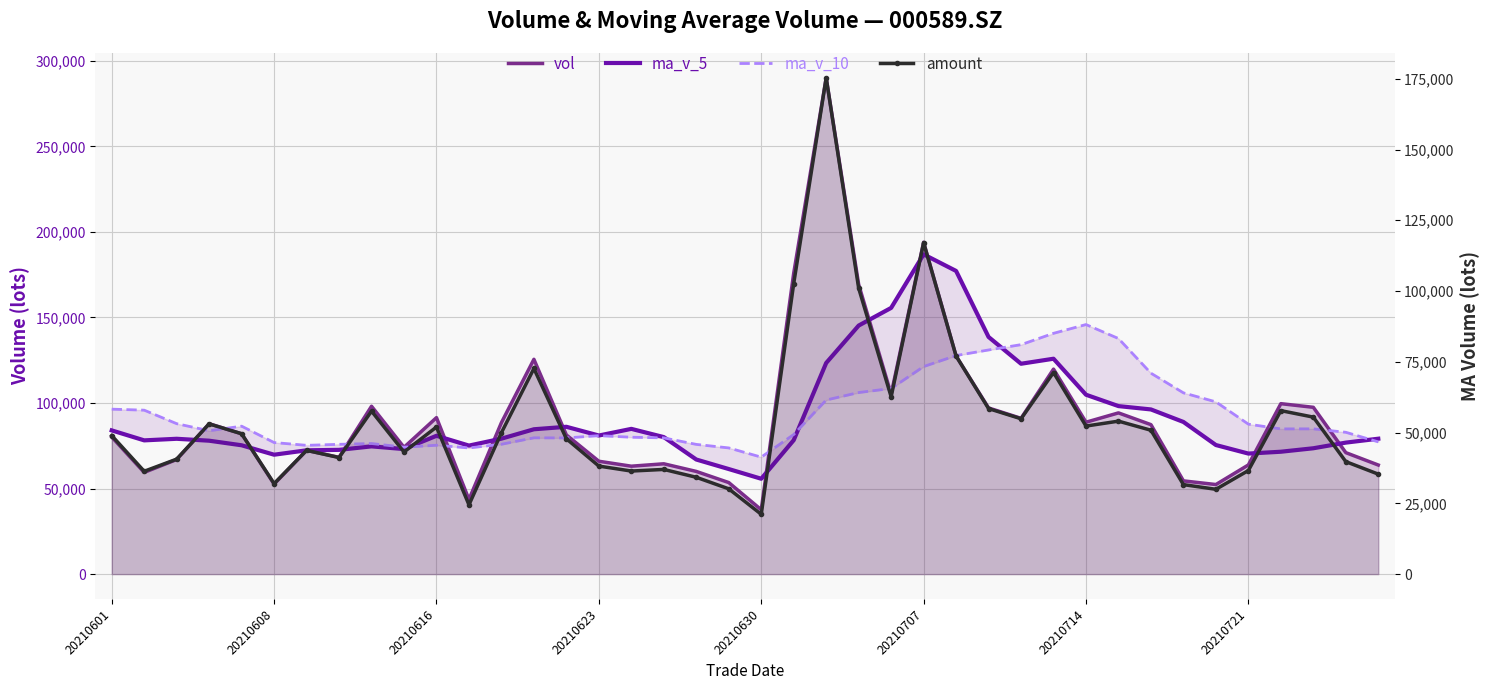

Is the value of amount at 32 greater than the value of ma_v_10 at 20210608?

No